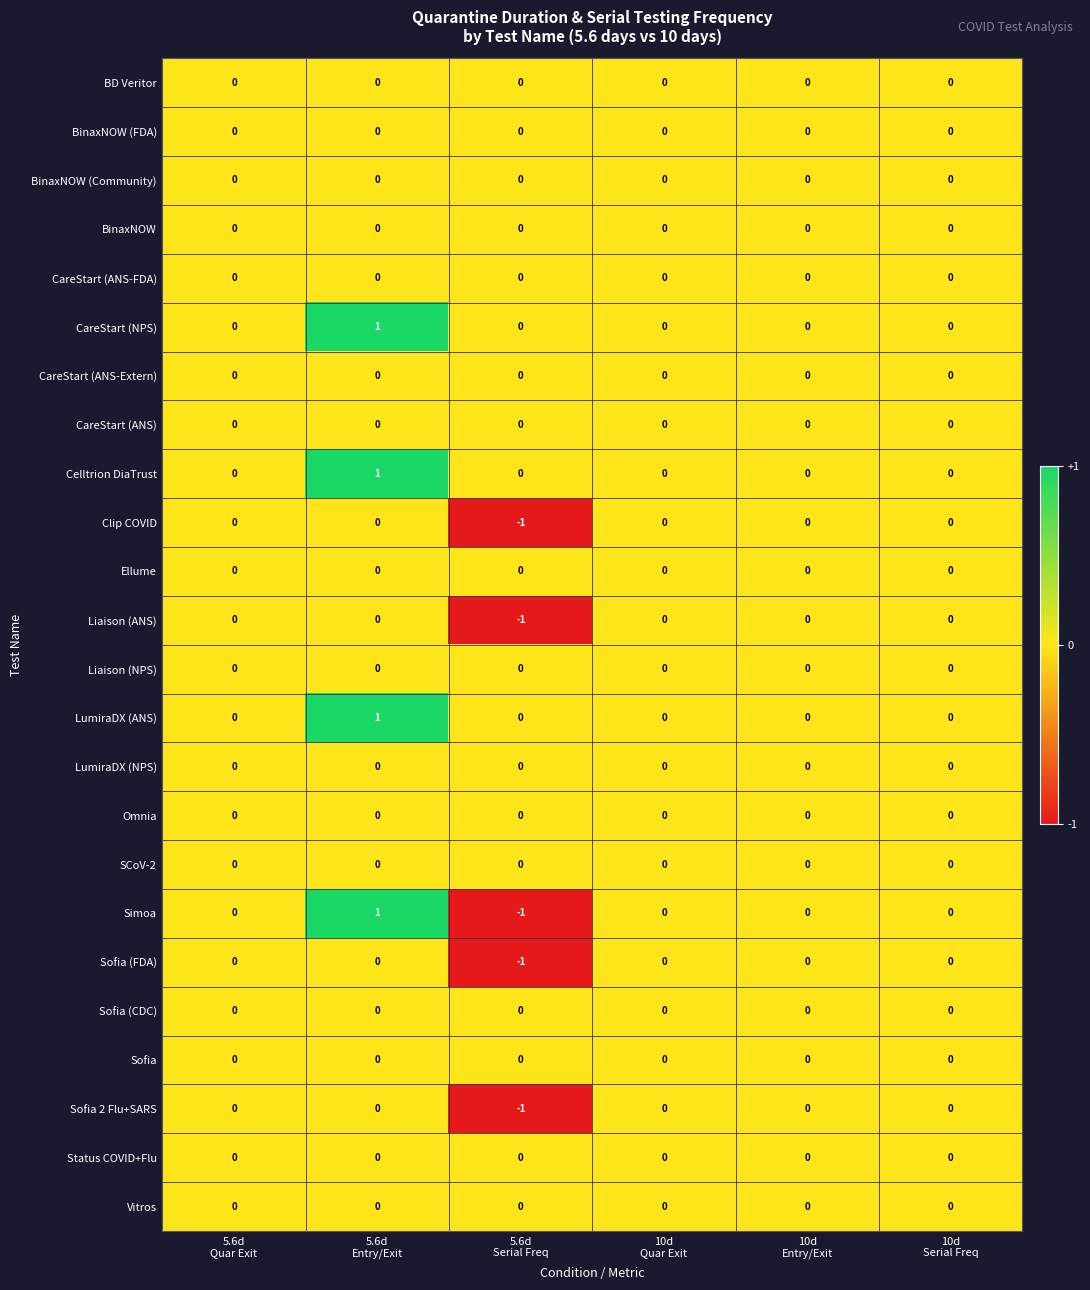

At which category is the sum across all series the highest?

5.6d
Entry/Exit